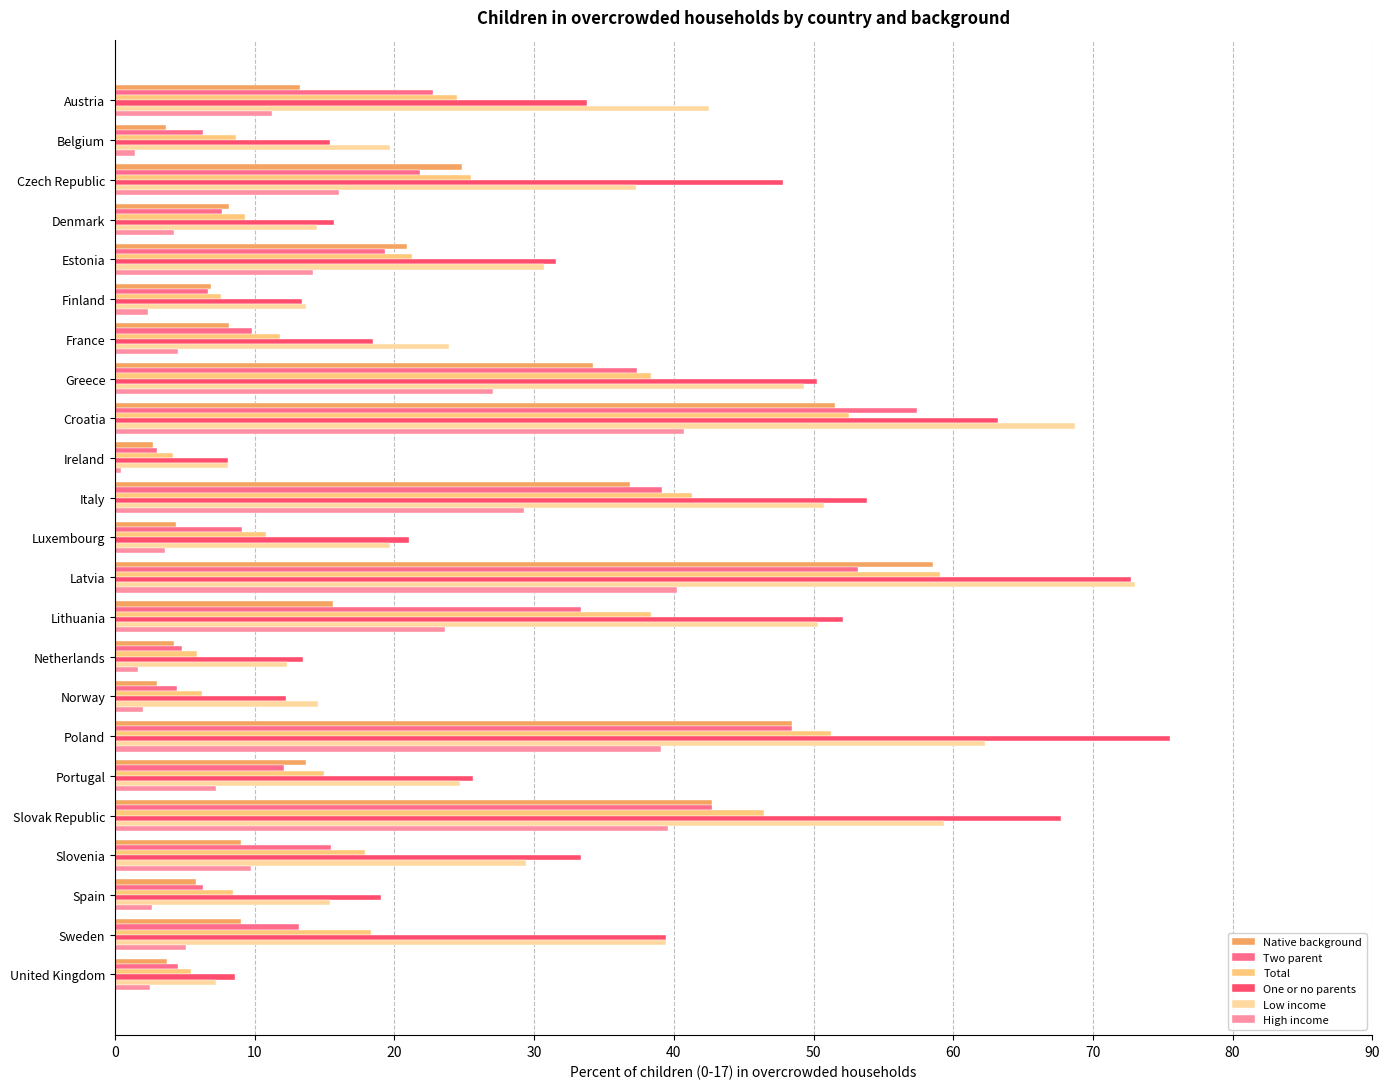

What is the difference between the maximum and minimum values in the Native background series?

55.9